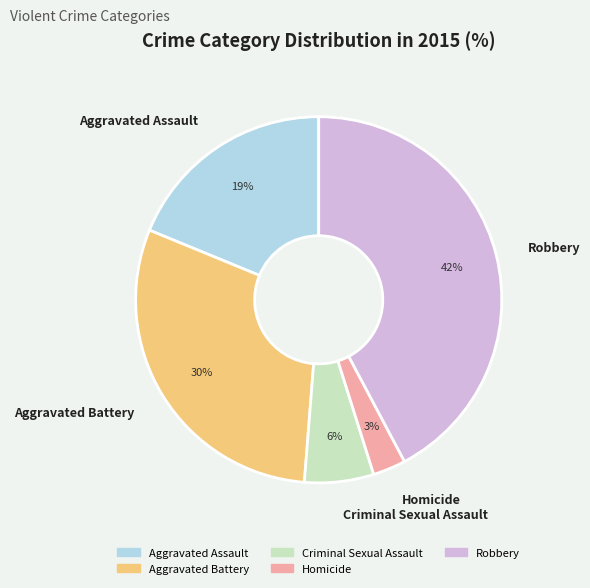

Is there a majority slice in this chart?

No